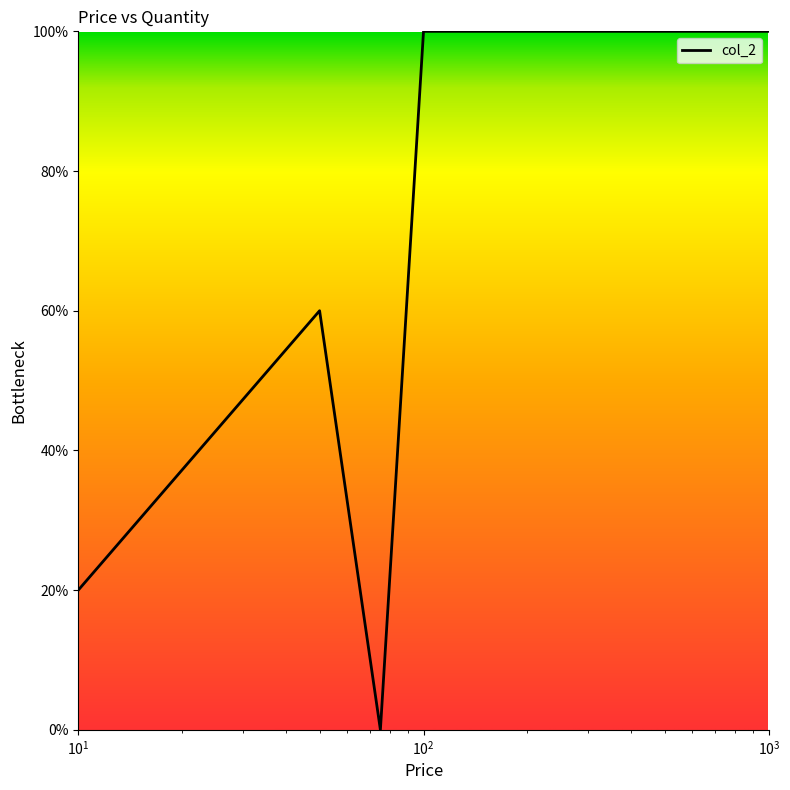

What is the difference between the second highest and minimum values?

100